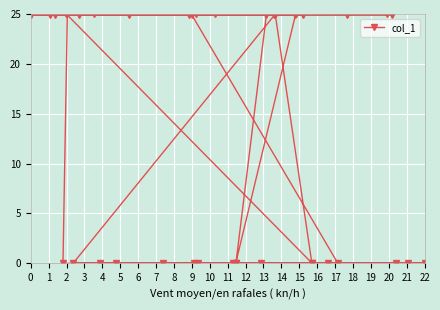

How many positive values are there?

33